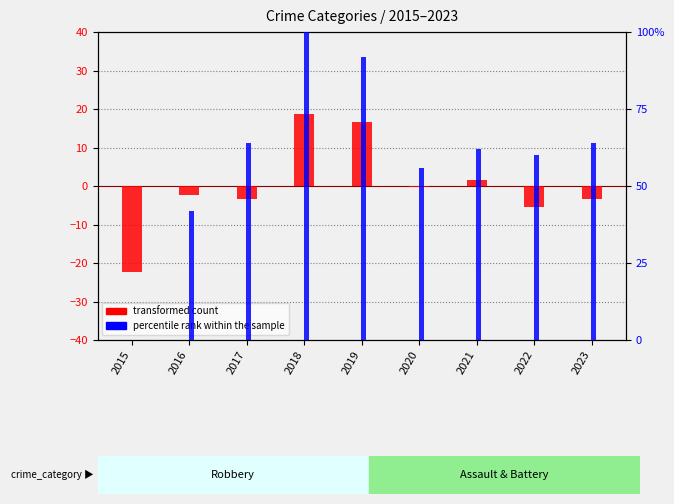

Which has a higher value, 2016 or 2023?

2016